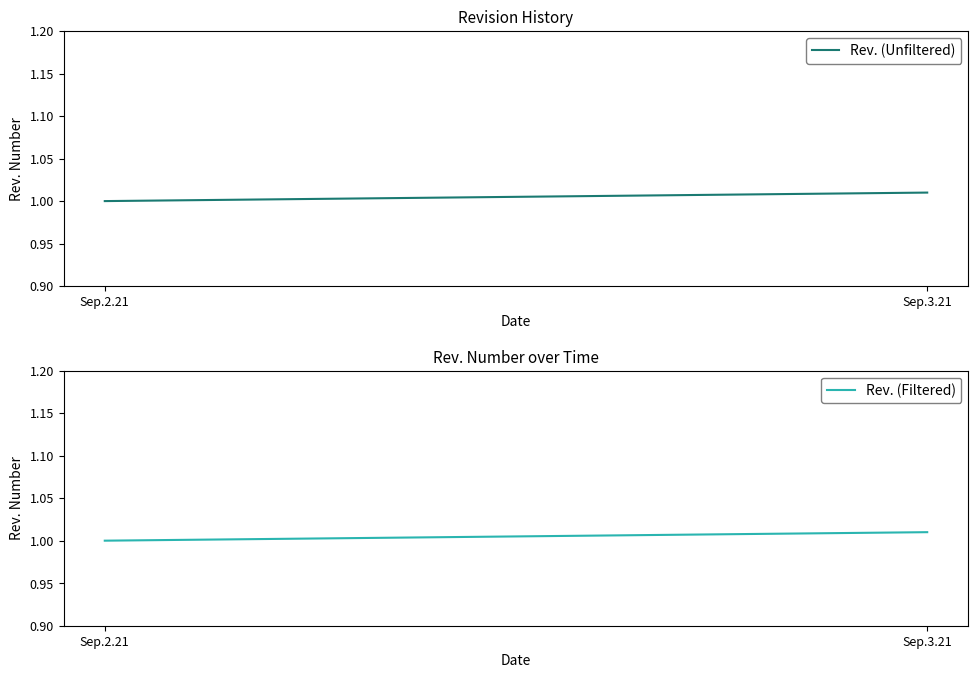

At which category is the sum across all series the highest?

Sep.3.21